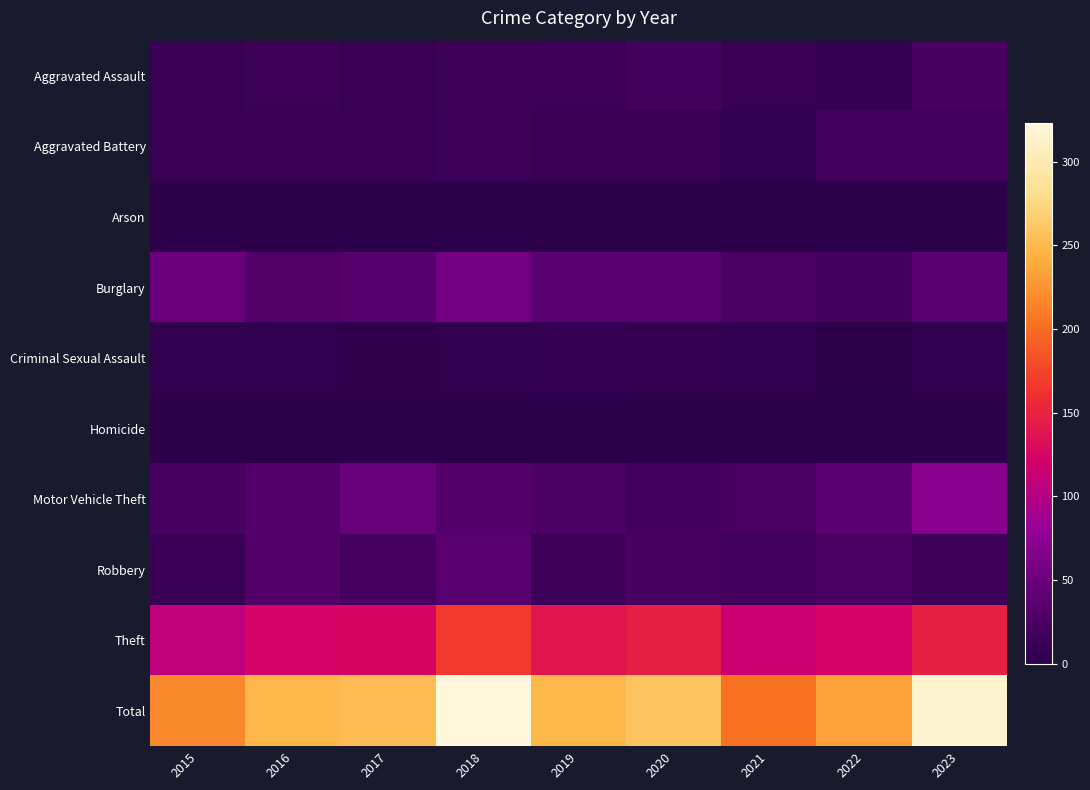

Rank the series by their maximum value, from highest to lowest.

Total, Theft, Motor Vehicle Theft, Burglary, Robbery, Aggravated Assault, Aggravated Battery, Criminal Sexual Assault, Arson, Homicide